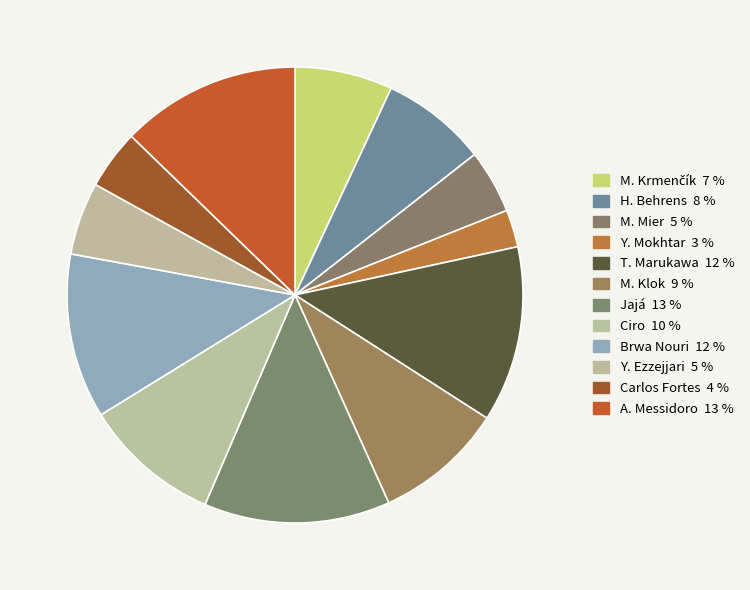

How many slices are in this pie chart?

12